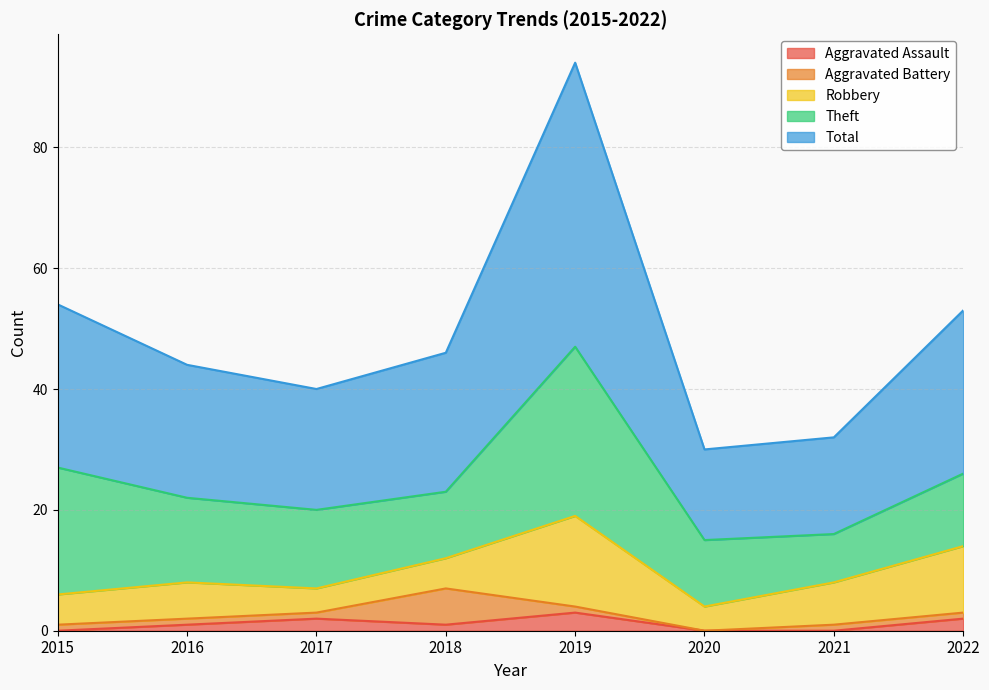

How many interior local valleys does the Total series have?

2